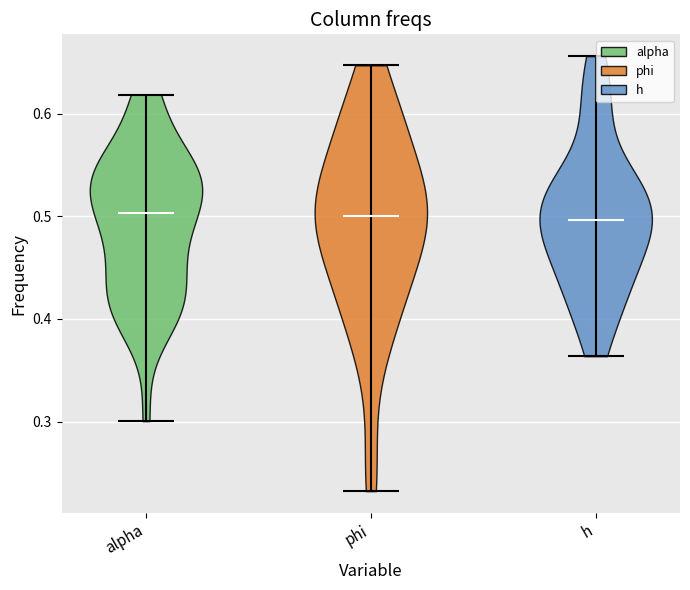

Reading left to right, read every violin against the y-axis: where its median line is, and the lowest and highest points it reaches. The values are not printed on the chart, so give them approximately, as read against the axis.

alpha: median line 0.50, lowest point 0.30, highest point 0.62
phi: median line 0.50, lowest point 0.23, highest point 0.65
h: median line 0.50, lowest point 0.36, highest point 0.66